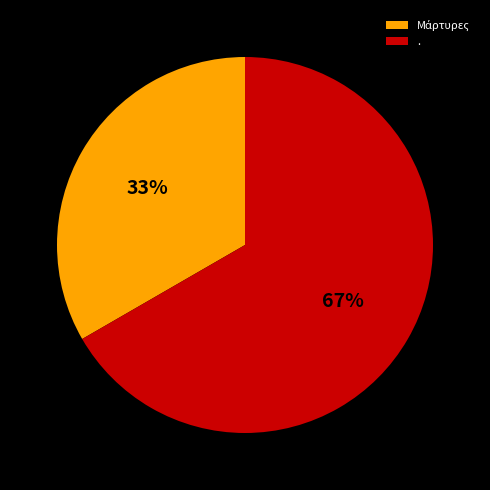

Which slice is the largest?

.